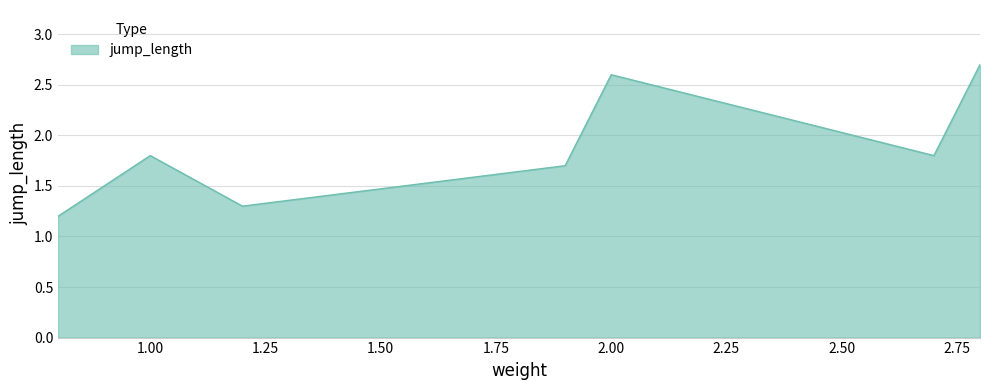

Count the values in the range 1 to 2.

5